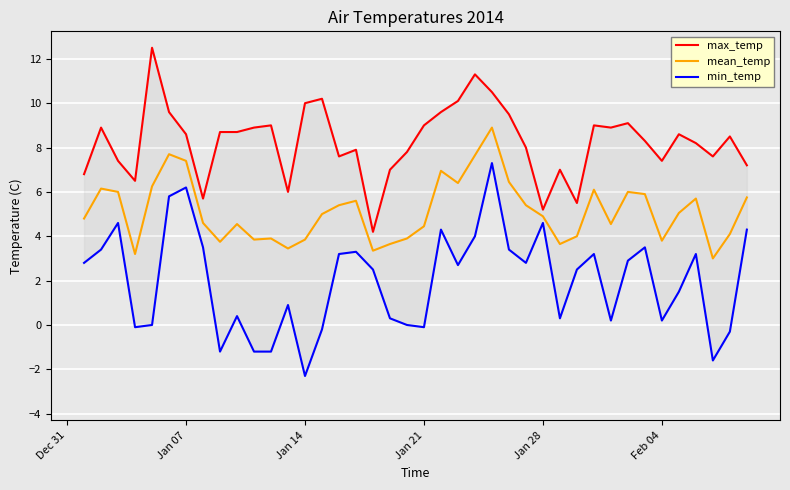

The mean_temp series shows 4.5 at Jan 21. True or false?

True